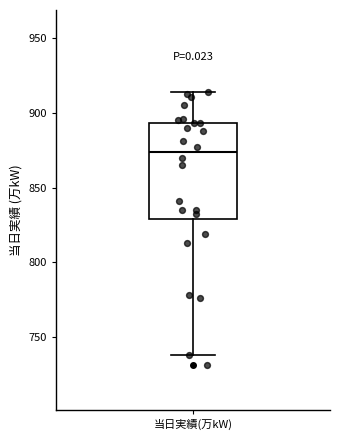

Read this box plot against the y-axis: the position of the median line, the range covered by the box, and the ends of both whiskers. The values are not printed on the chart, so give them approximately, as read against the axis.

median 875, box 830 to 895, whiskers 740 to 915